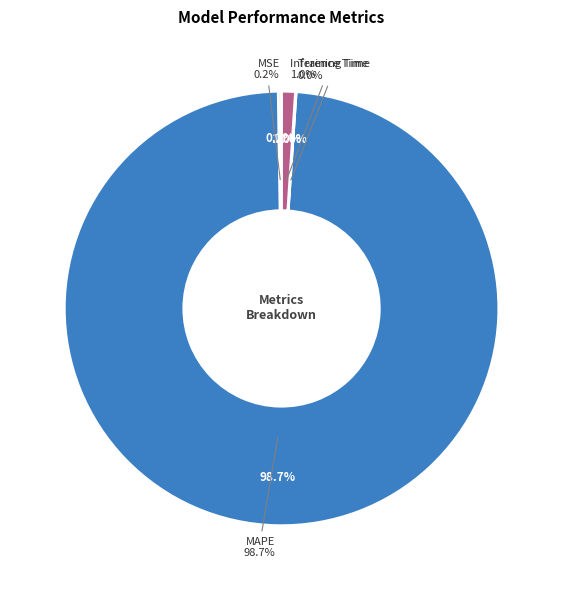

What percentage is the MAPE slice, to the nearest percent?

99%